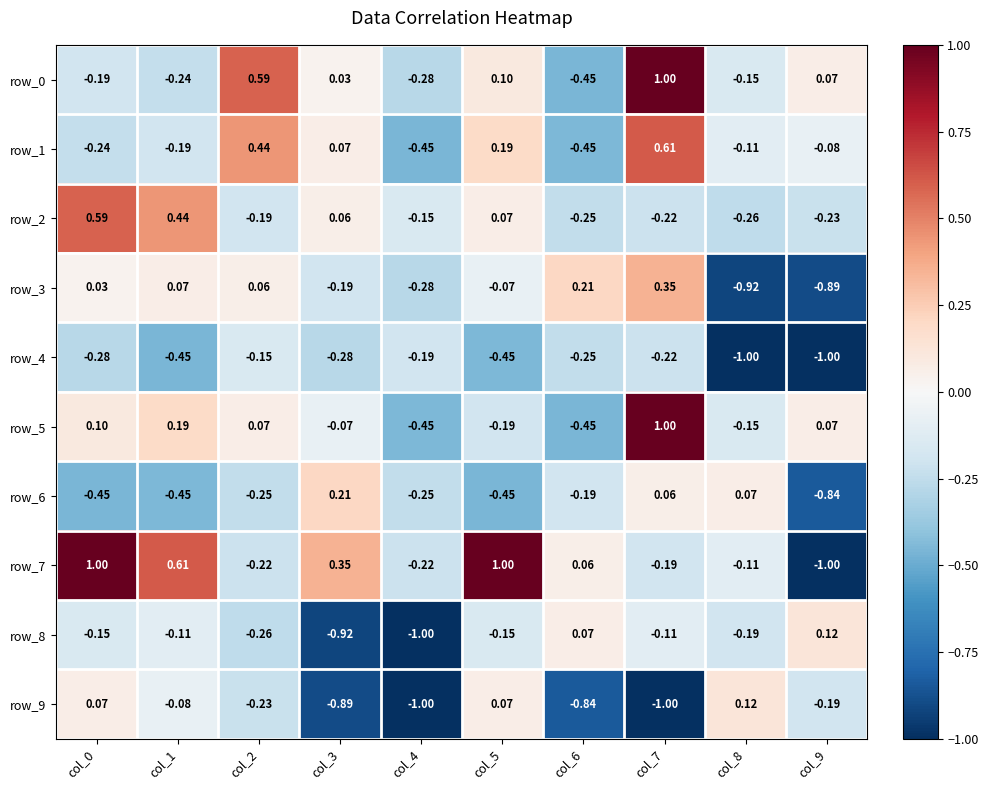

What is the sum of all row_0 values?

0.5